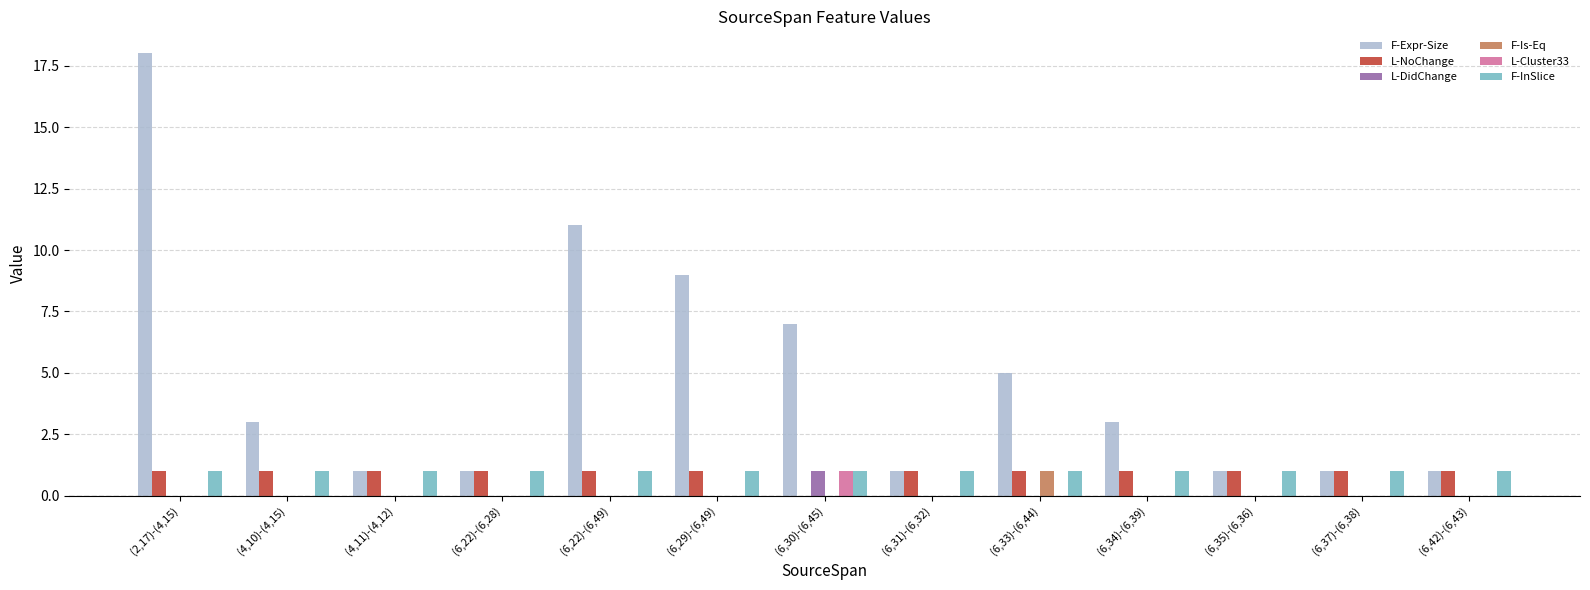

What is the total value across all series at (6,22)-(6,28)?

3